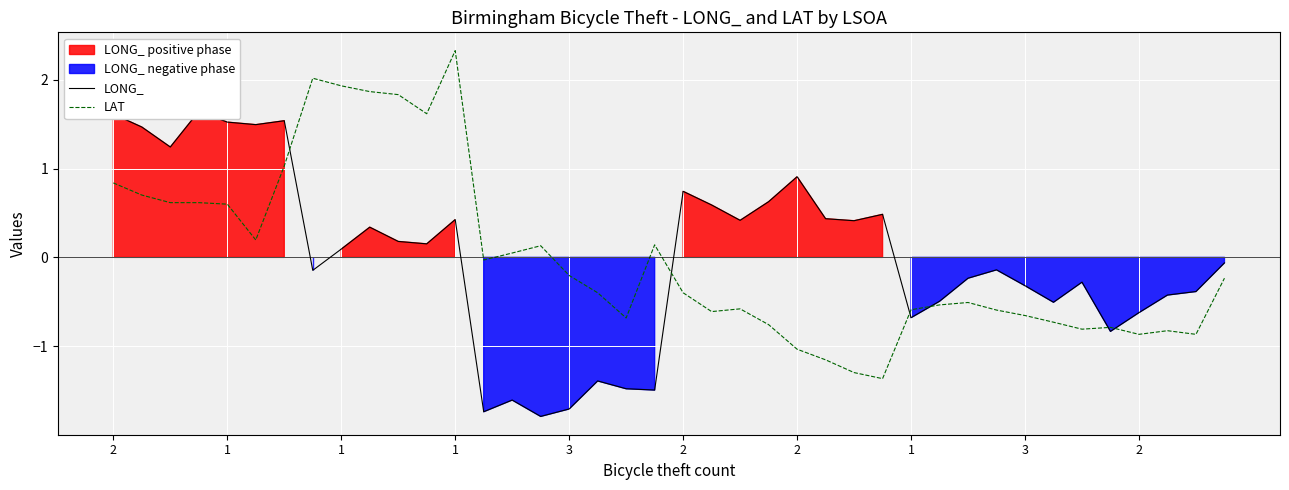

Count the number of categories in the chart.

40